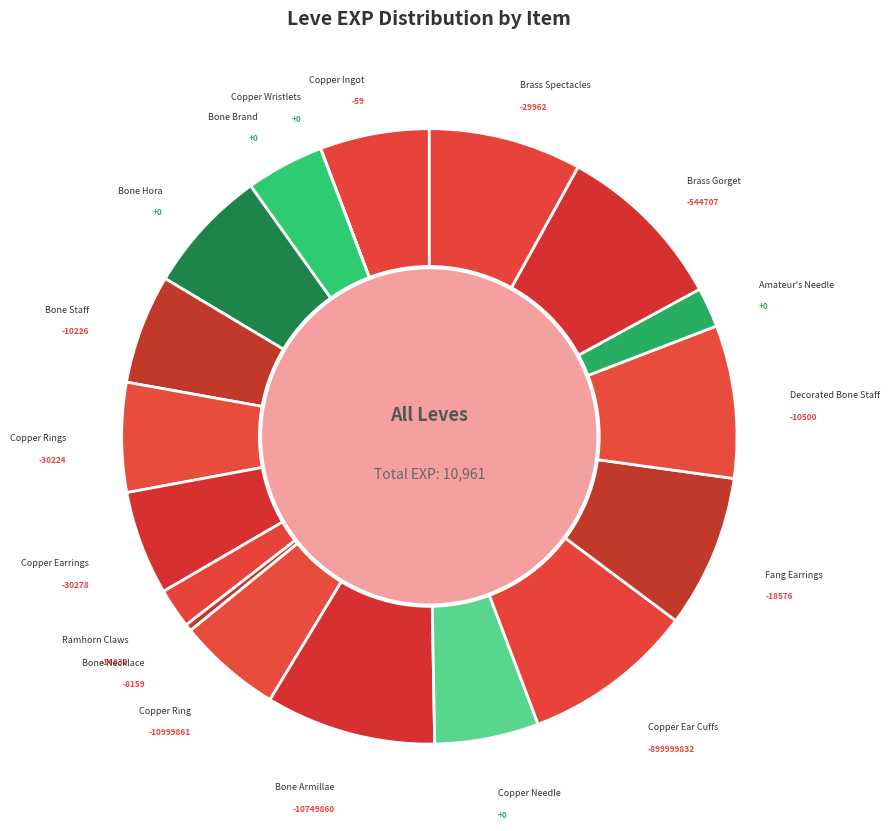

What is the ratio of the value at Bone Hora to the value at Copper Ear Cuffs?

0.7